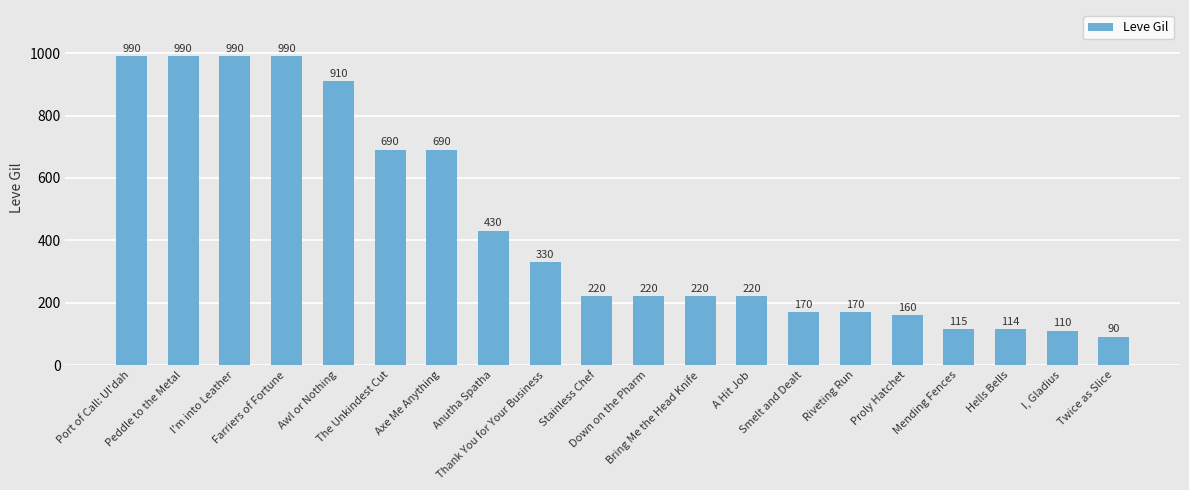

How many series are shown in this chart?

1